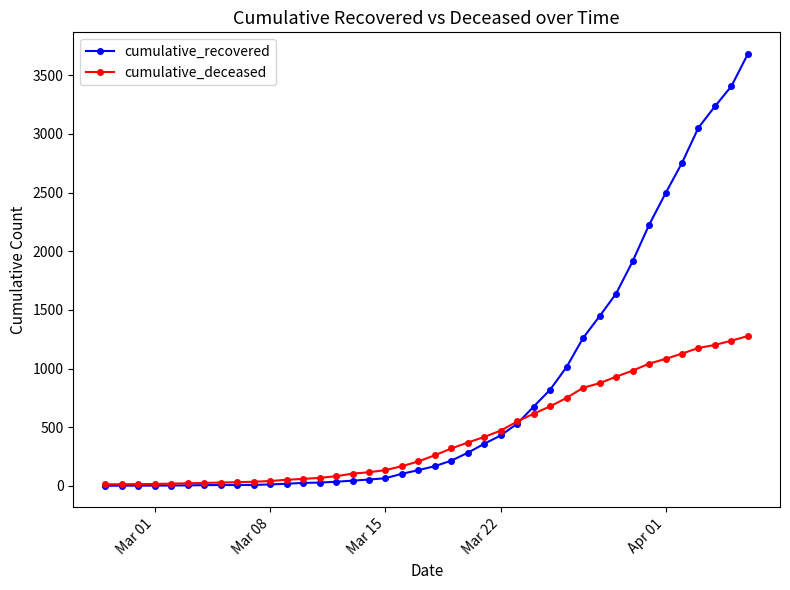

True or false: cumulative_deceased and cumulative_recovered intersect in this chart.

True